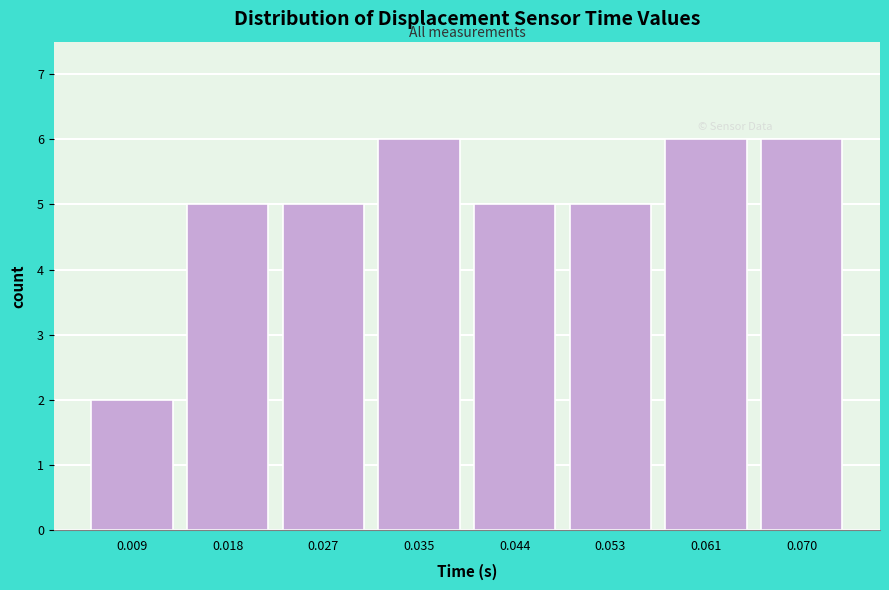

Reading left to right, list all the values displayed in this chart.

0.009=2	0.018=5	0.027=5	0.035=6	0.044=5	0.053=5	0.061=6	0.070=6